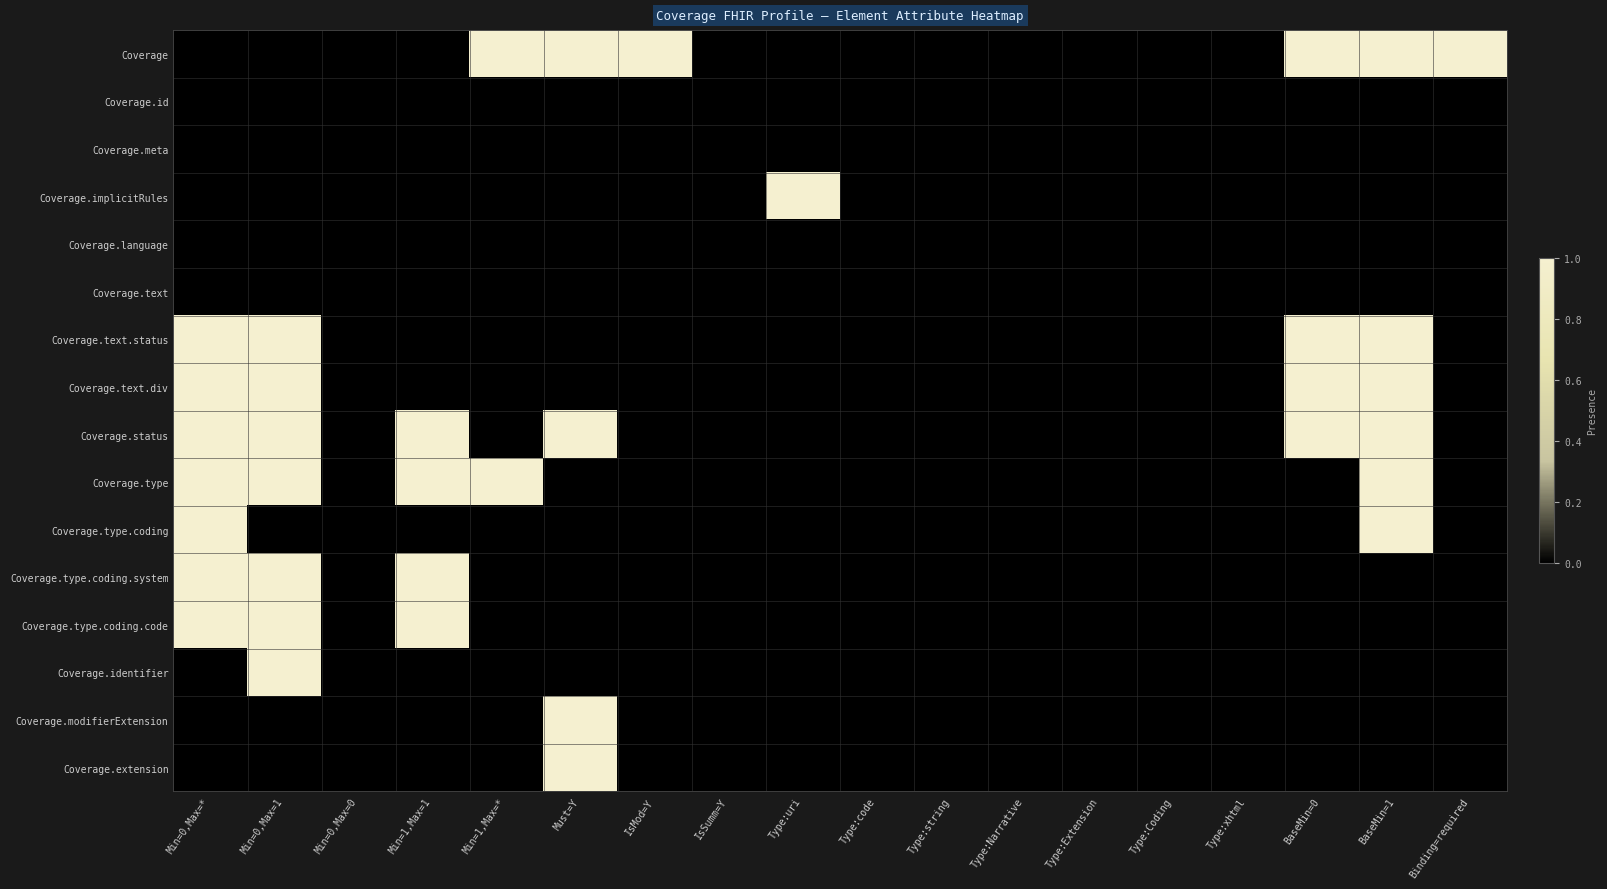

Rank the series by their maximum value, from lowest to highest.

Coverage.id, Coverage.meta, Coverage.language, Coverage.text, Coverage, Coverage.implicitRules, Coverage.text.status, Coverage.text.div, Coverage.status, Coverage.type, Coverage.type.coding, Coverage.type.coding.system, Coverage.type.coding.code, Coverage.identifier, Coverage.modifierExtension, Coverage.extension